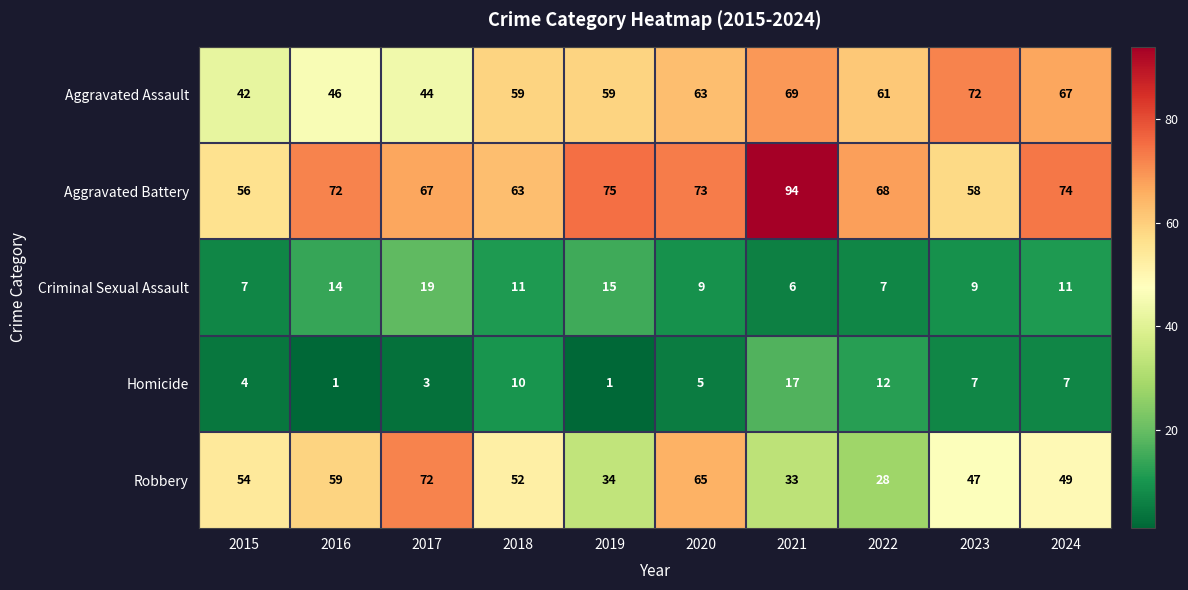

At which category is the sum across all series the highest?

2021